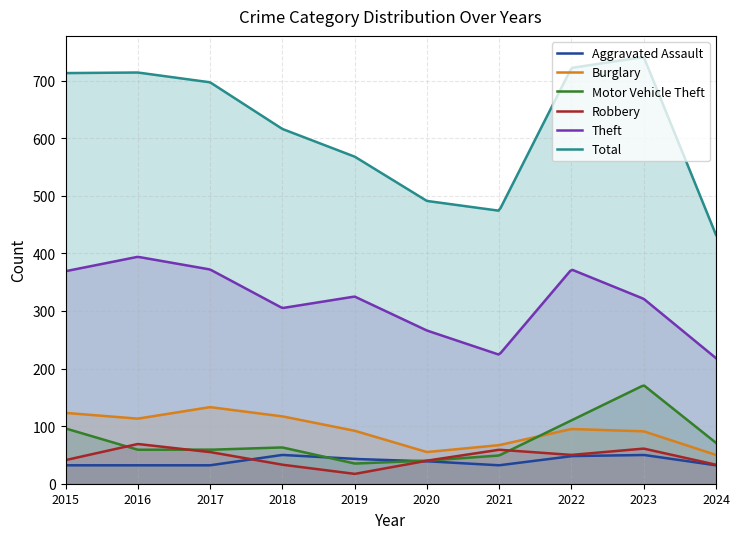

Reading left to right, transcribe all the data shown in this chart.

Aggravated Assault: 32	32	32	50	43	39	32	48	50	32
Burglary: 123	113	133	117	92	55	67	95	91	50
Motor Vehicle Theft: 96	59	59	63	35	40	49	110	171	71
Robbery: 41	69	55	33	17	40	59	50	61	33
Theft: 369	394	372	305	325	266	224	372	321	218
Total: 713	714	697	616	568	491	474	722	741	432